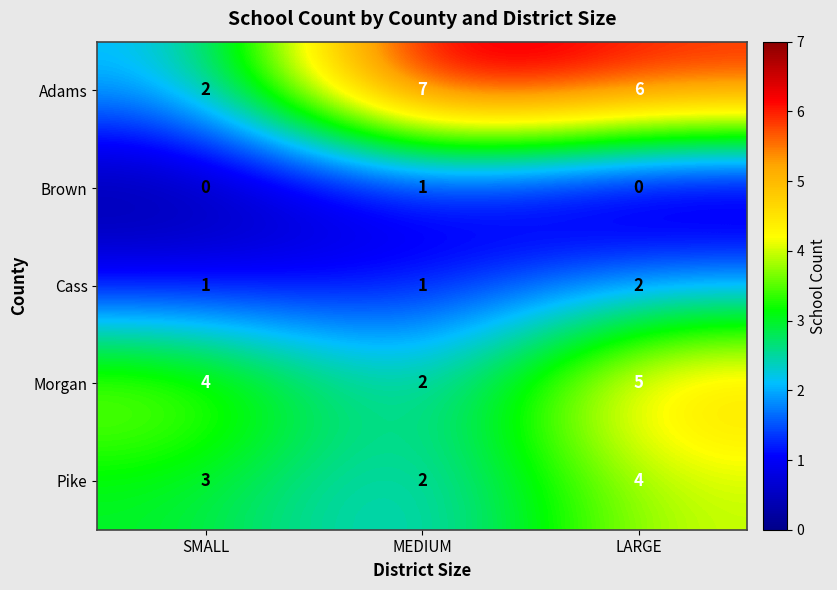

The Pike series shows 3 at SMALL. True or false?

True